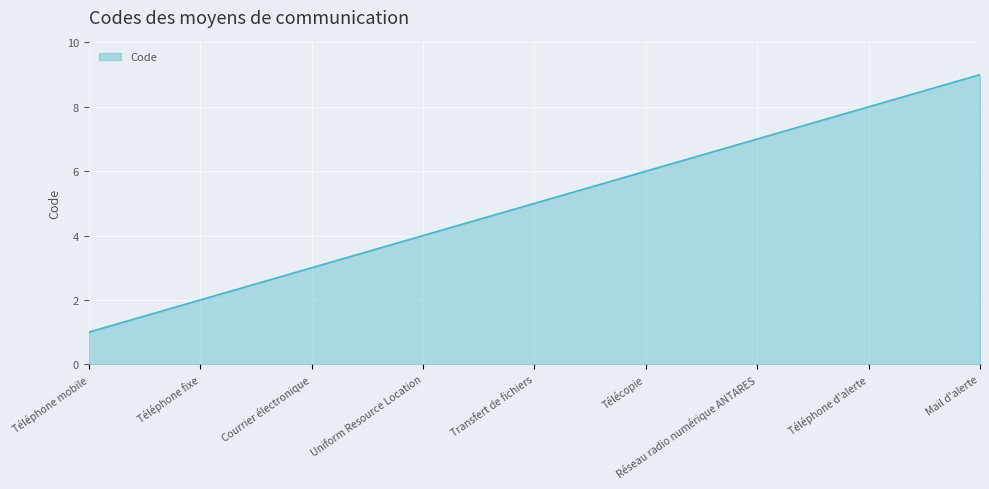

What is the sum of all values?

45